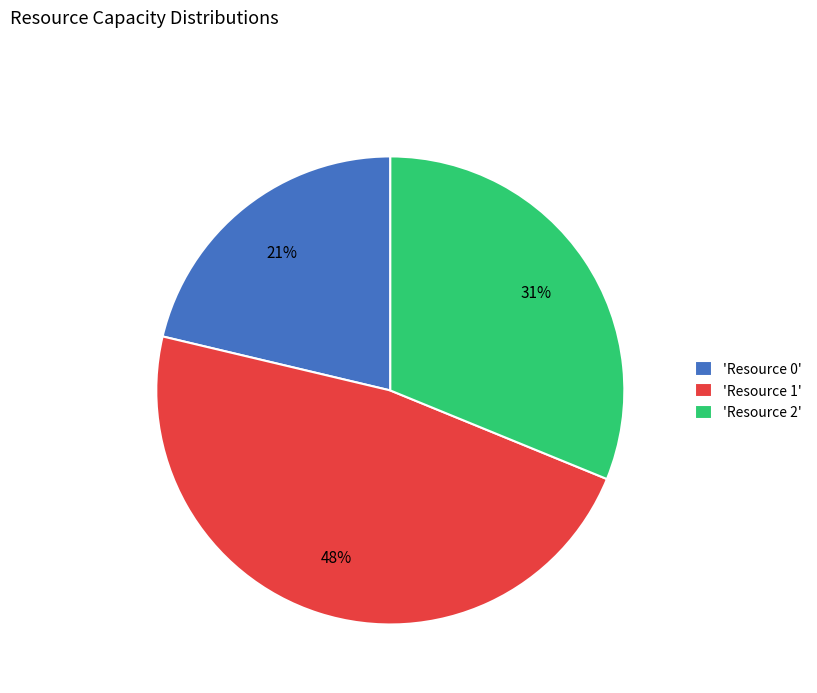

Combined, do 'Resource 0' and 'Resource 1' account for over 50%?

Yes